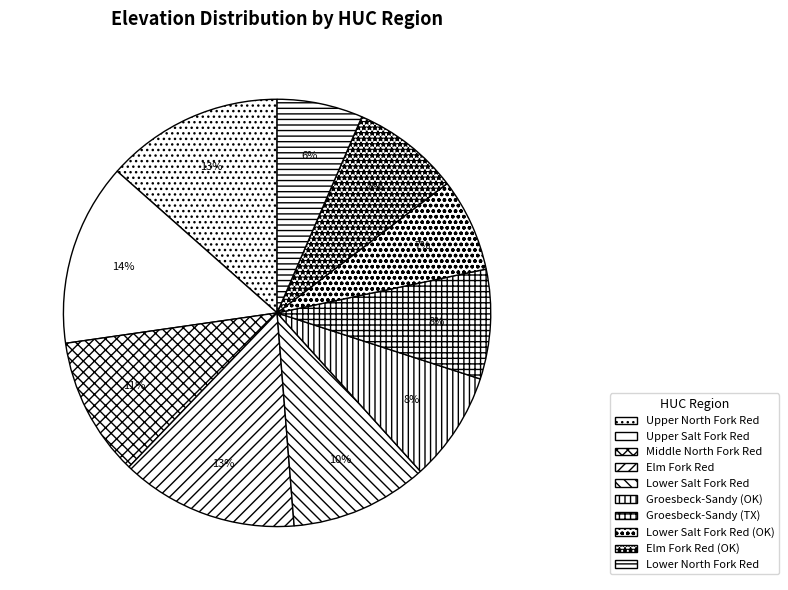

To the nearest percent, what portion does Middle North Fork Red represent?

11%